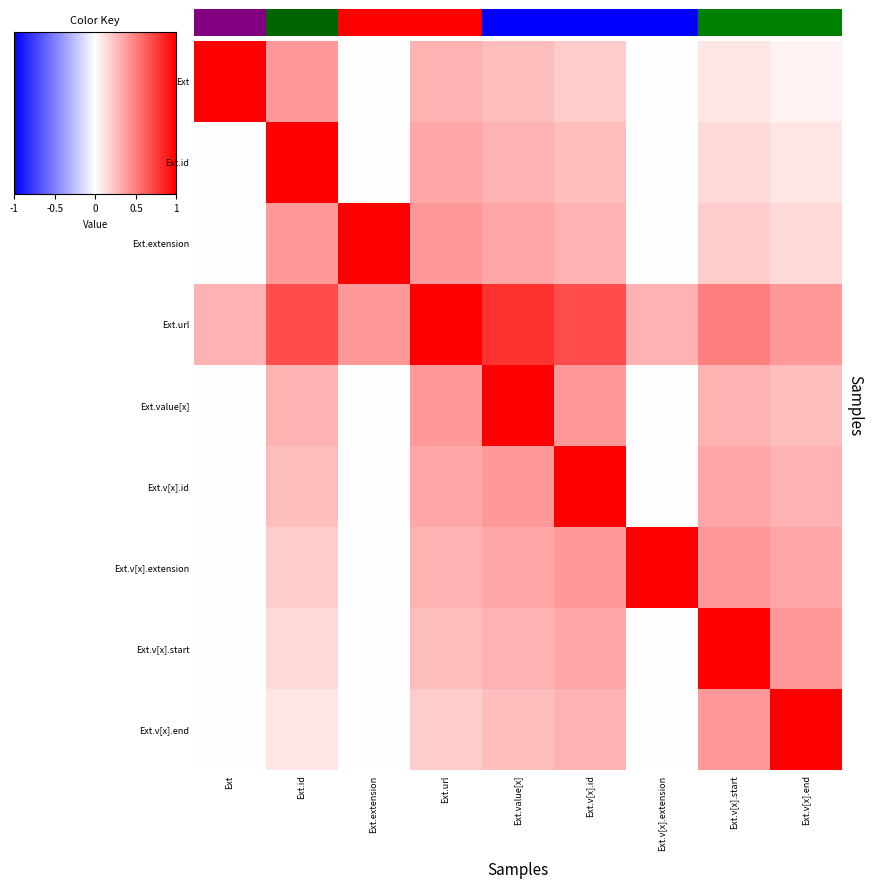

Count the number of data series in this chart.

9